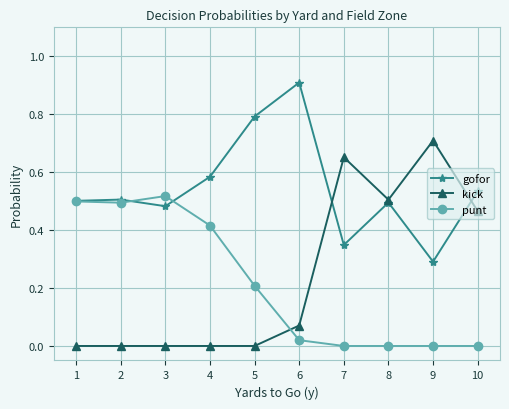

How many distinct data groups are displayed?

3